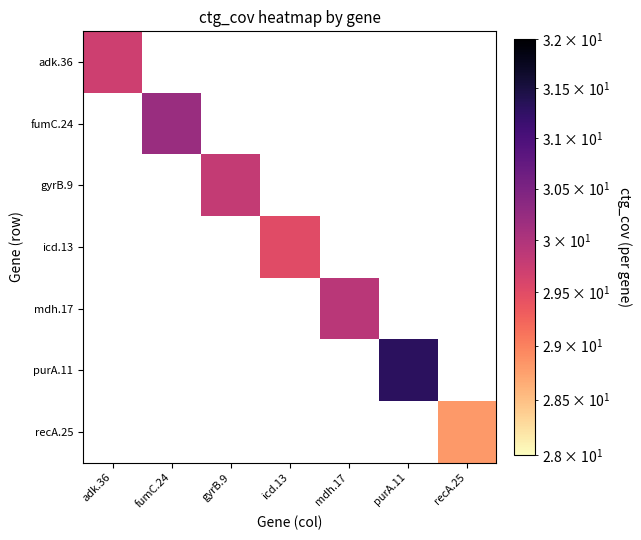

Which has a higher value, adk.36 or fumC.24?

fumC.24